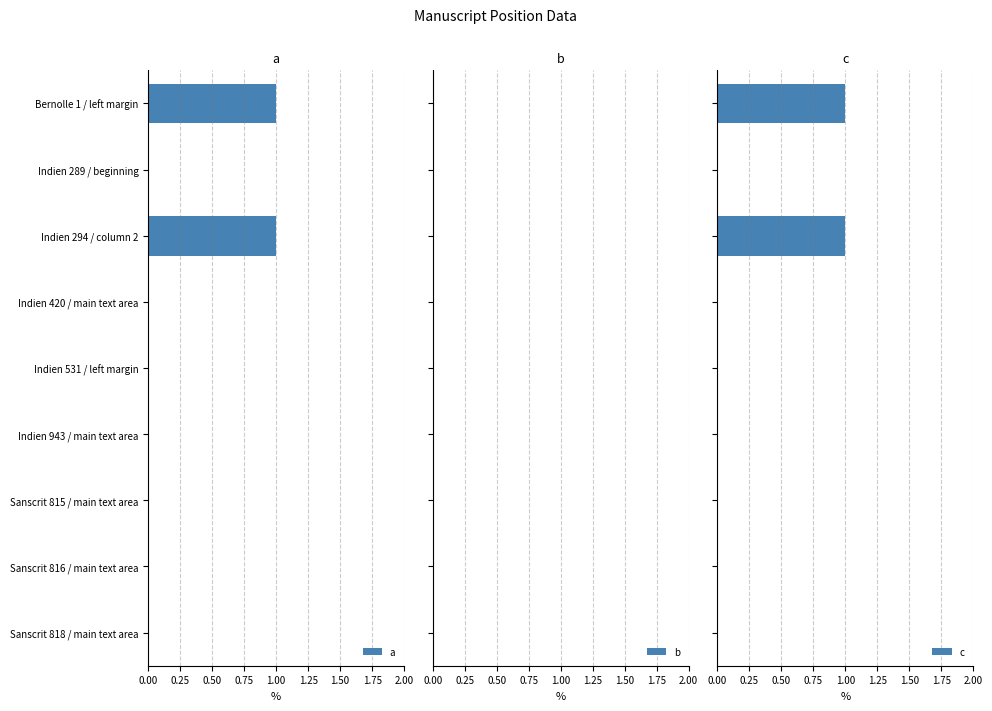

How many data points in a are above 0?

2